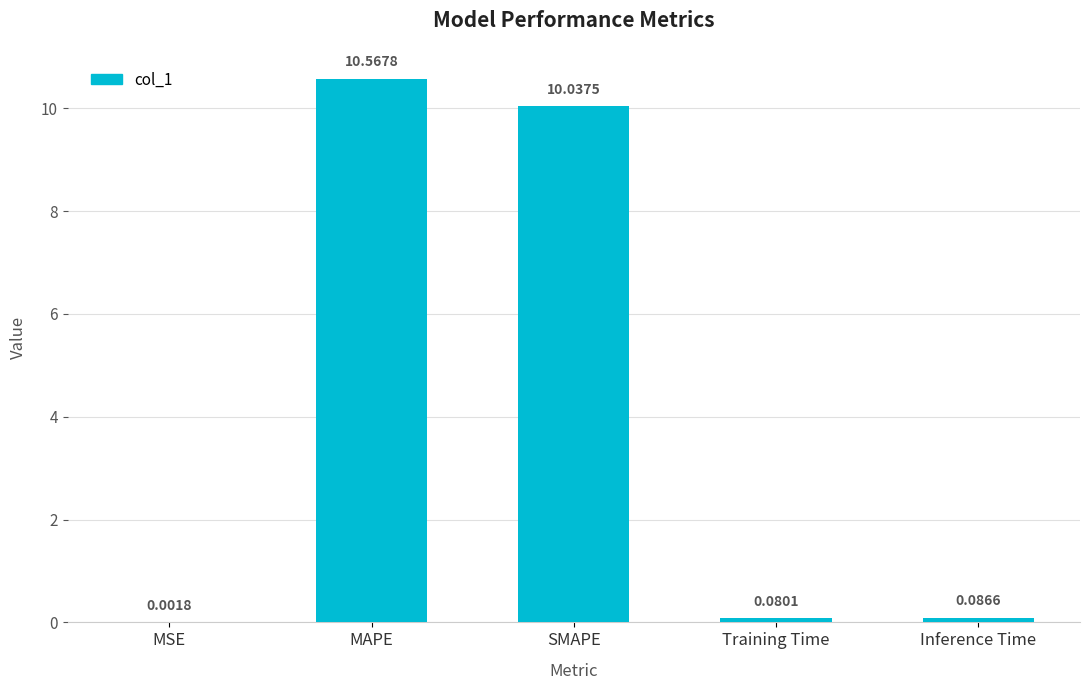

What is the sum of the values at MAPE and SMAPE?

20.6